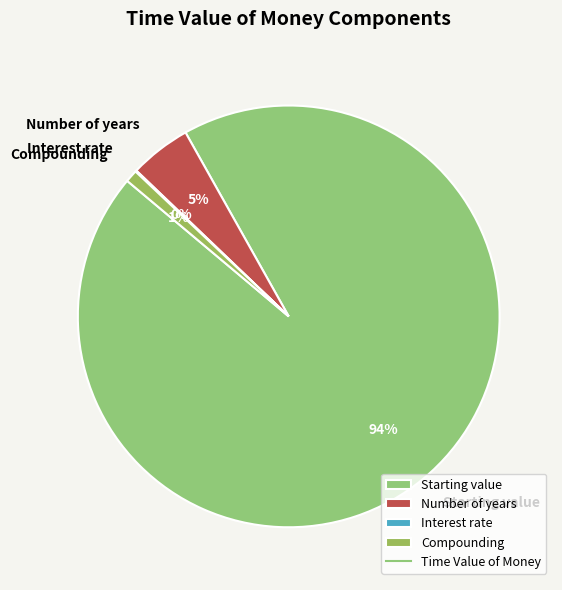

Which category has the biggest portion of the pie?

Starting value